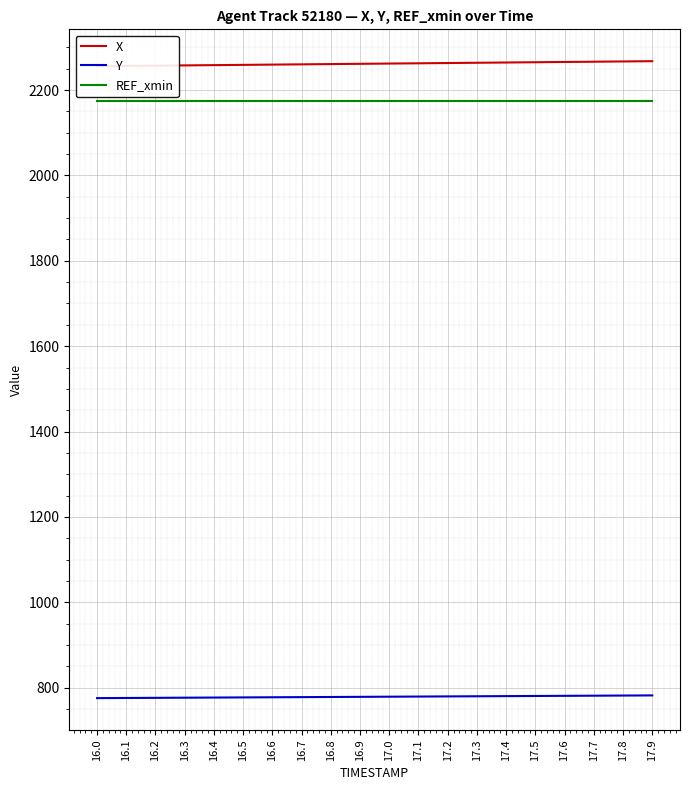

What is the sum of the REF_xmin values at 17.5 and 16.6?

4350.2